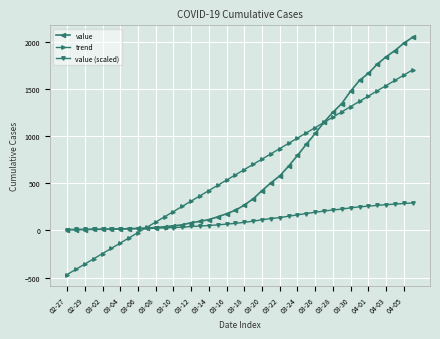

What is the maximum value for trend?

1700.7